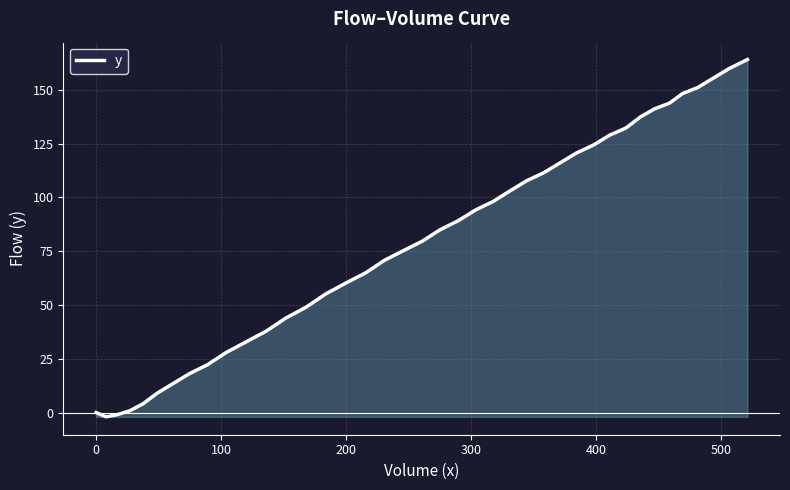

What is the maximum value shown in the chart?

164.1